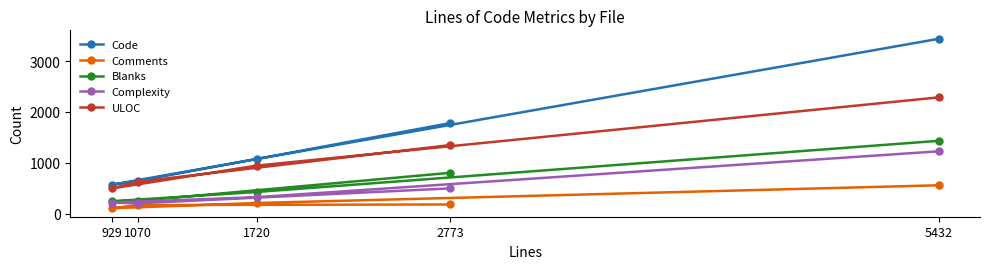

Rank the series by their maximum value, from highest to lowest.

Code, ULOC, Blanks, Complexity, Comments